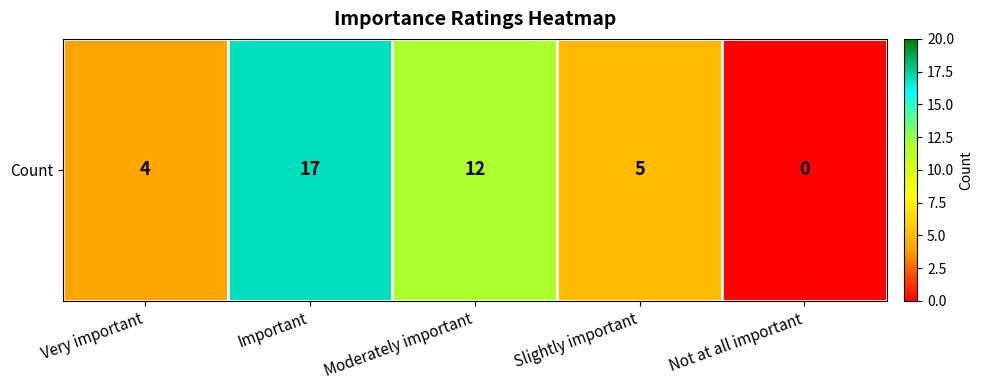

What is the average value?

8